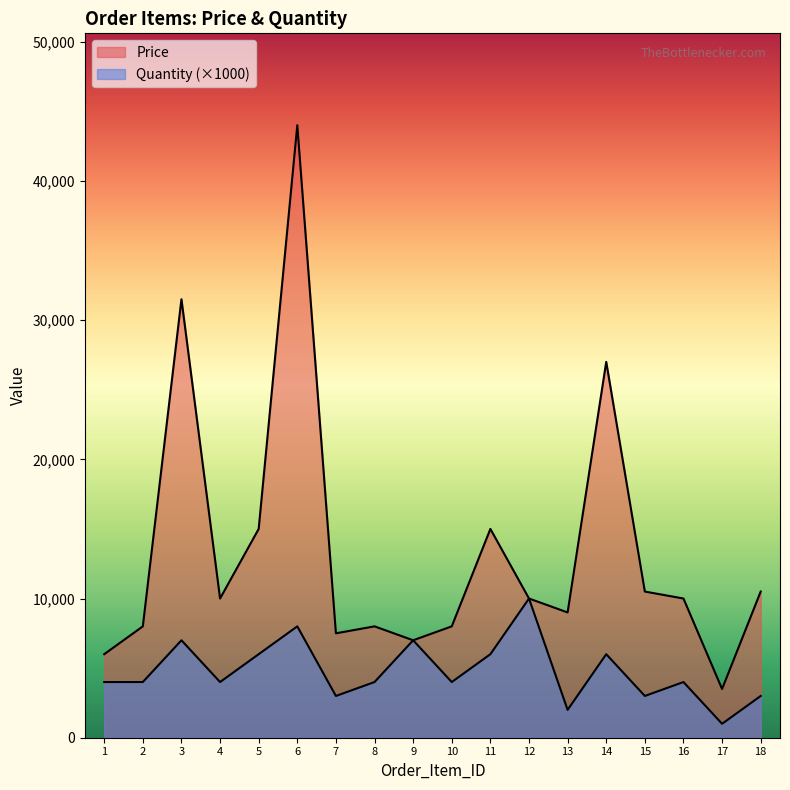

List the labels in order of Price value, smallest first.

17, 1, 9, 7, 2, 8, 10, 13, 4, 12, 16, 15, 18, 5, 11, 14, 3, 6